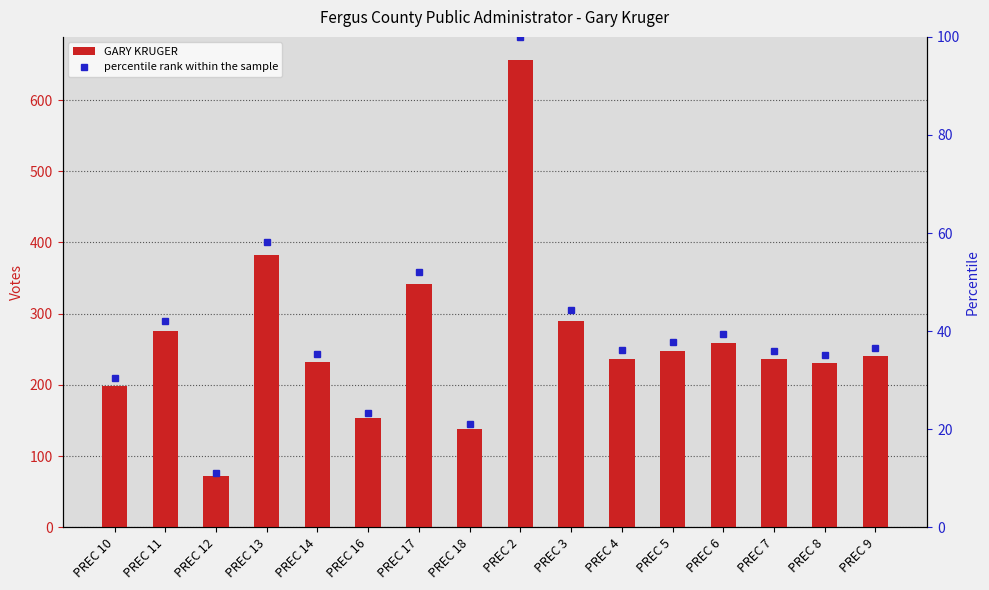

Reading left to right, transcribe all the data shown in this chart.

GARY KRUGER: 199.0	276.0	72.0	382.0	232.0	153.0	342.0	138.0	656.0	290.0	237.0	248.0	259.0	236.0	230.0	240.0
percentile rank within the sample: 30.3	42.1	11.0	58.2	35.4	23.3	52.1	21.0	100.0	44.2	36.1	37.8	39.5	36.0	35.1	36.6